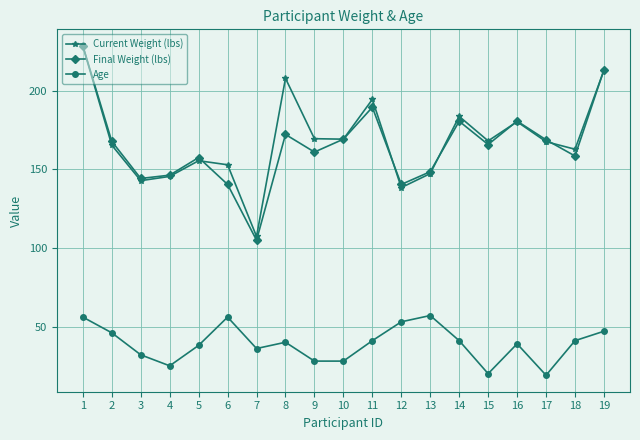

The value of Age at 8 is 5.9. True or false?

False